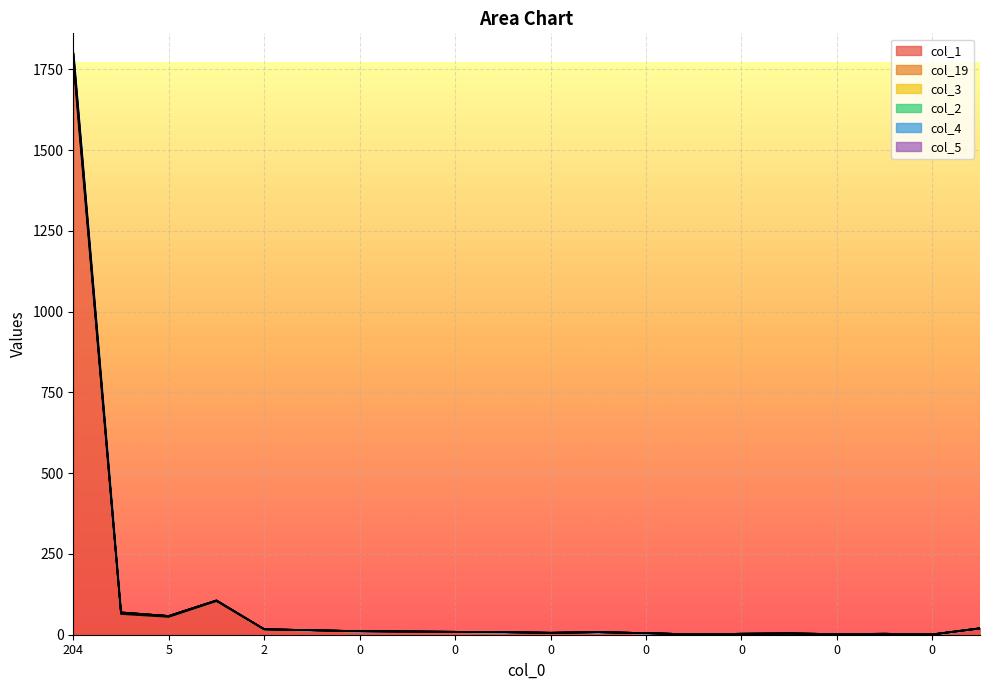

What is the value of the col_5 point at the 15th from the left?

14